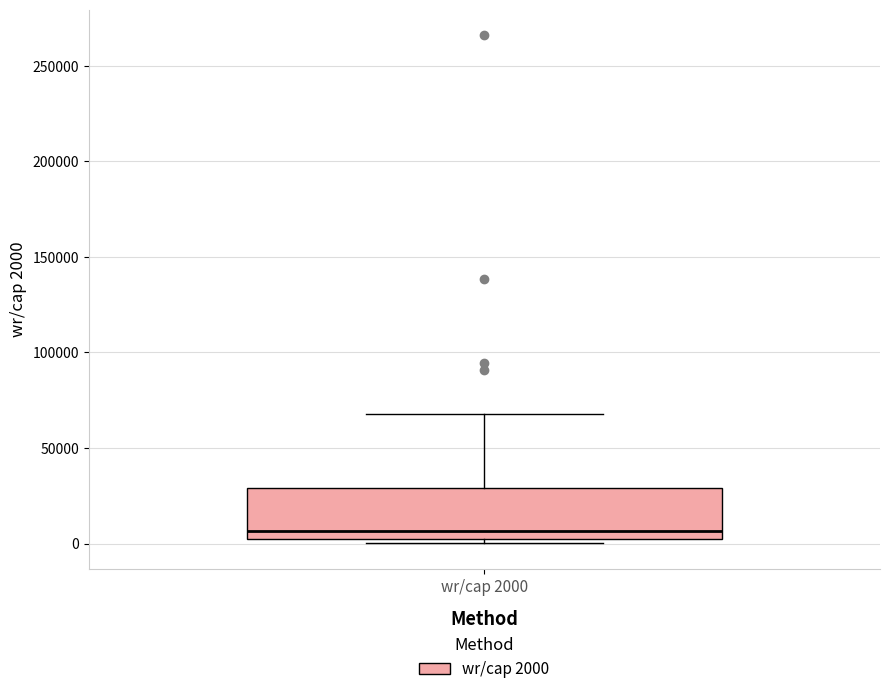

Transcribe this box plot: give where the median line is, the range the box spans, and where the two whiskers end, as read against the y-axis. The values are not printed on the chart, so give them approximately, as read against the axis.

median 5000, box 0 to 30000, whiskers 0 (just below the box's lower edge) to 70000